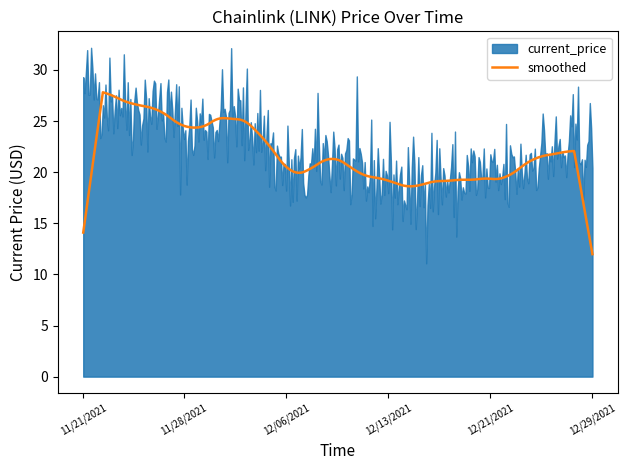

What is the value of the 34th point from the left?

20.6